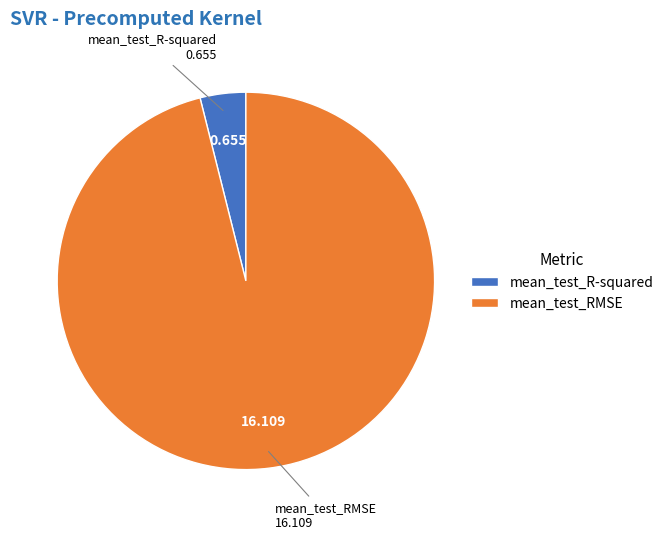

Which slice is the smallest?

mean_test_R-squared